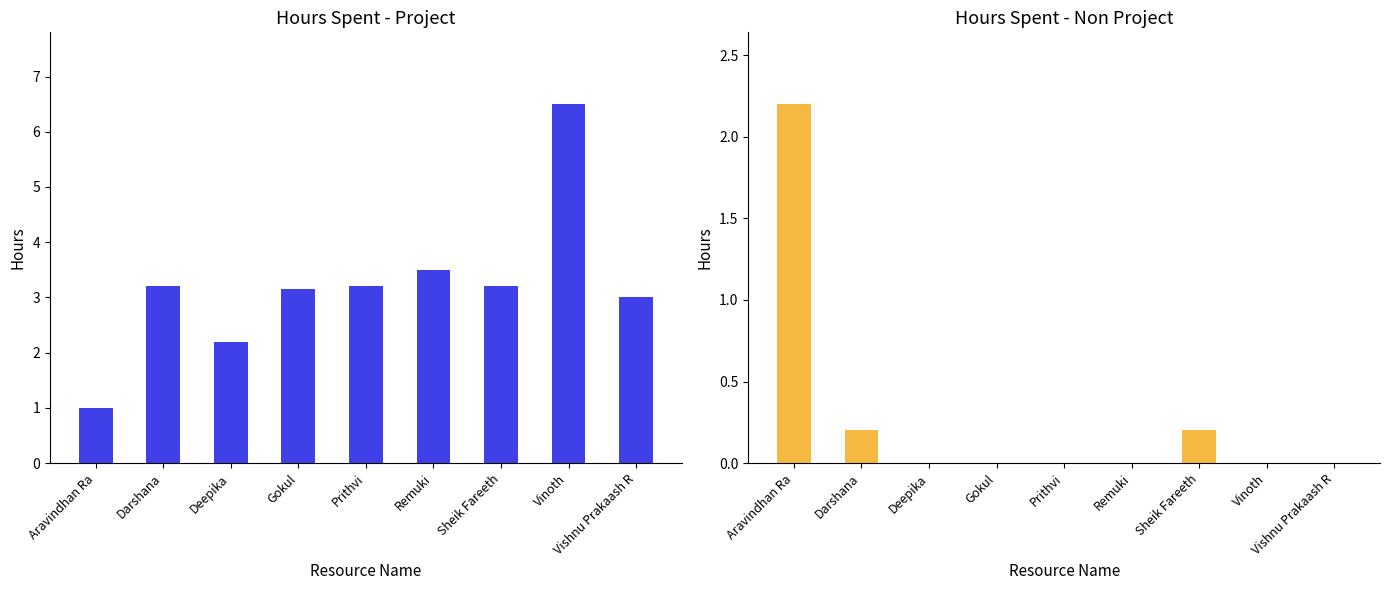

Reading right to left, what are all the values shown in this chart?

Hours Spent - Project: 3.0	6.5	3.2	3.5	3.2	3.1	2.2	3.2	1.0
Hours Spent - Non Project: 0.0	0.0	0.2	0.0	0.0	0.0	0.0	0.2	2.2